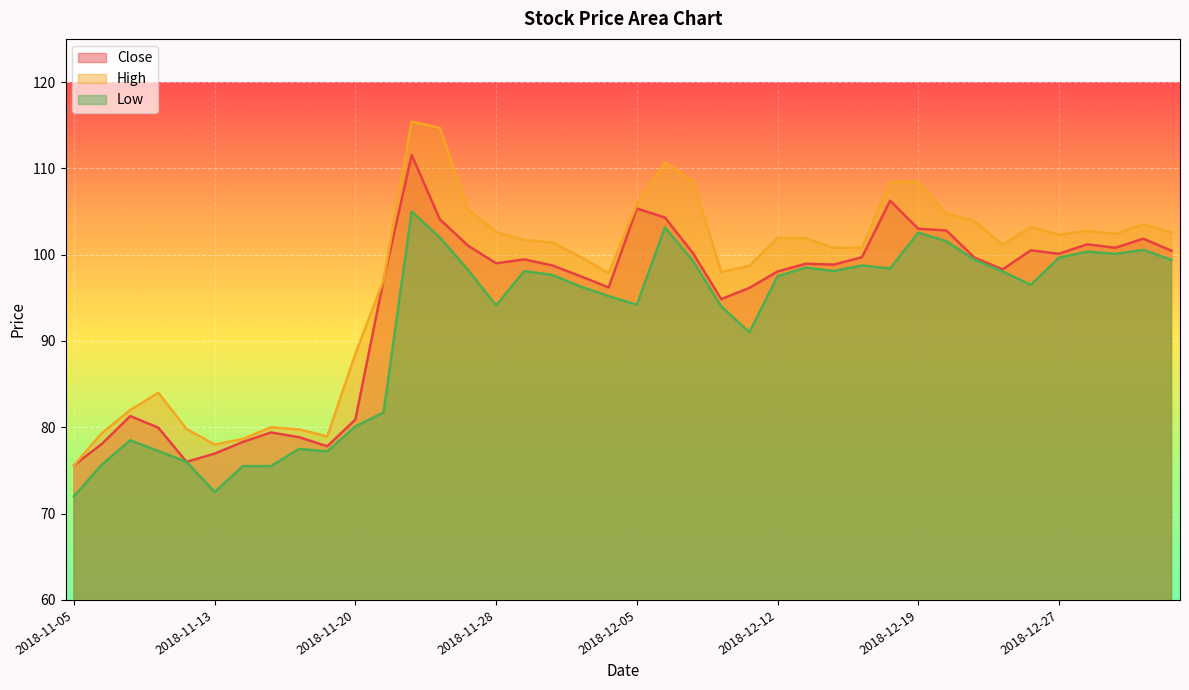

What is the average value of the High series?

97.3